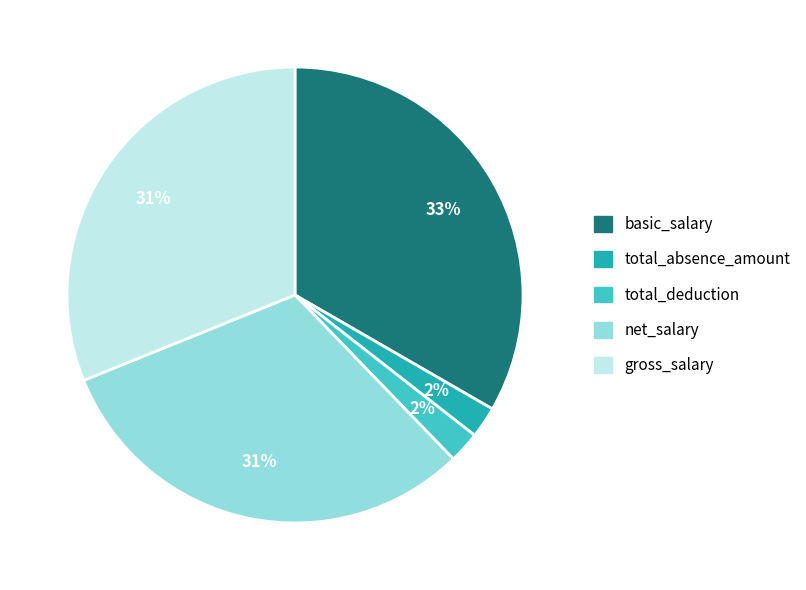

Which category has the biggest portion of the pie?

basic_salary